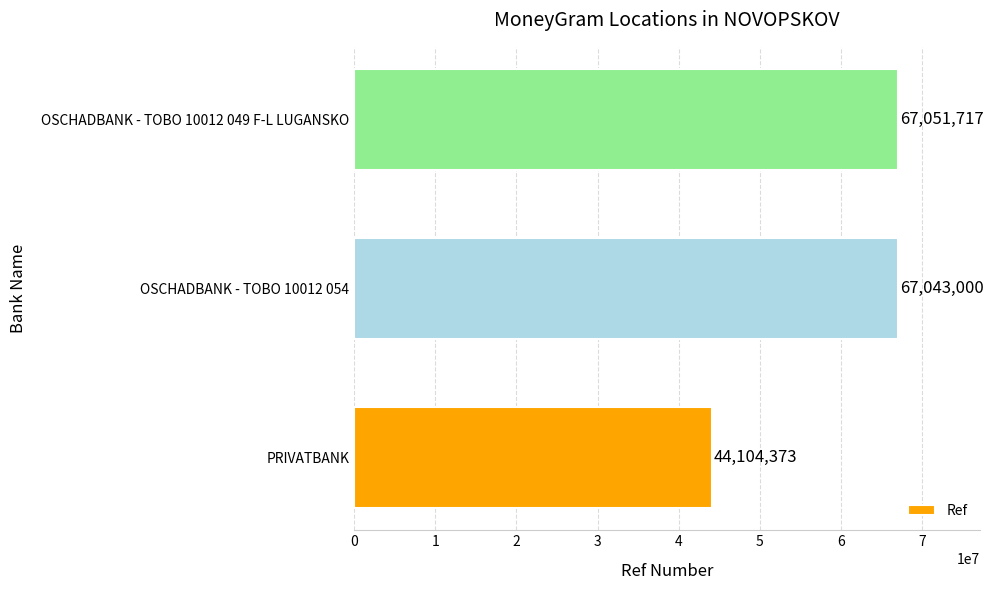

At which category does the chart reach its peak across all series?

OSCHADBANK - TOBO 10012 049 F-L LUGANSKO